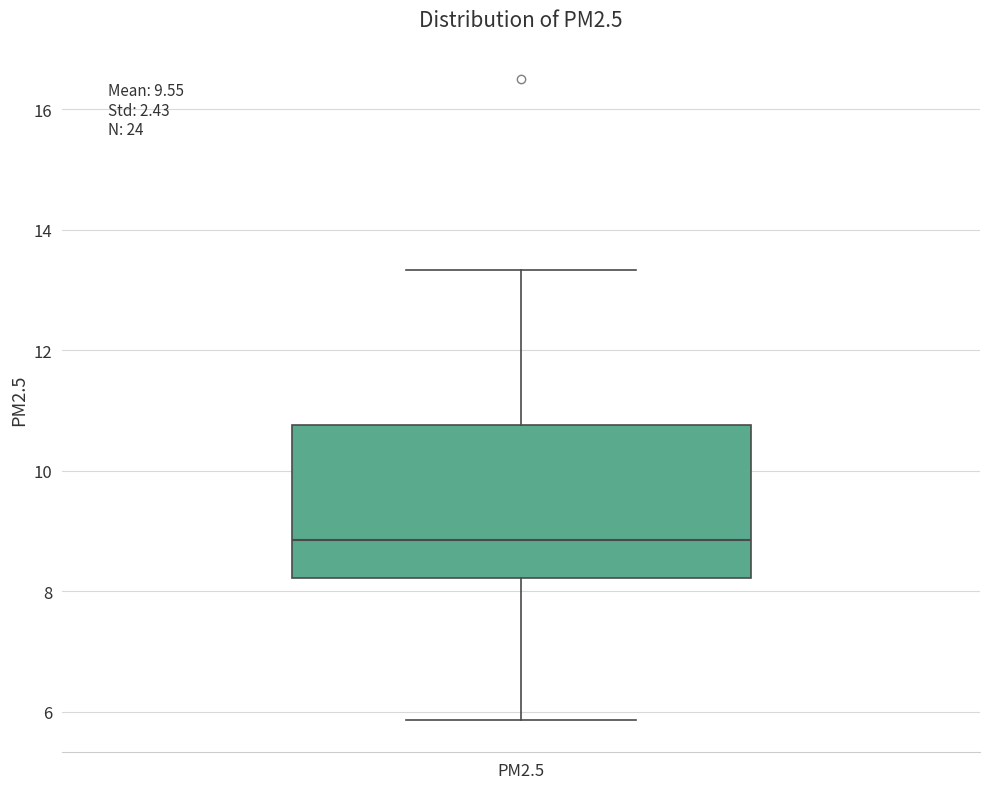

Read this box plot against the y-axis: the position of the median line, the range covered by the box, and the ends of both whiskers. The values are not printed on the chart, so give them approximately, as read against the axis.

median 8.8, box 8.2 to 10.8, whiskers 5.8 to 13.4